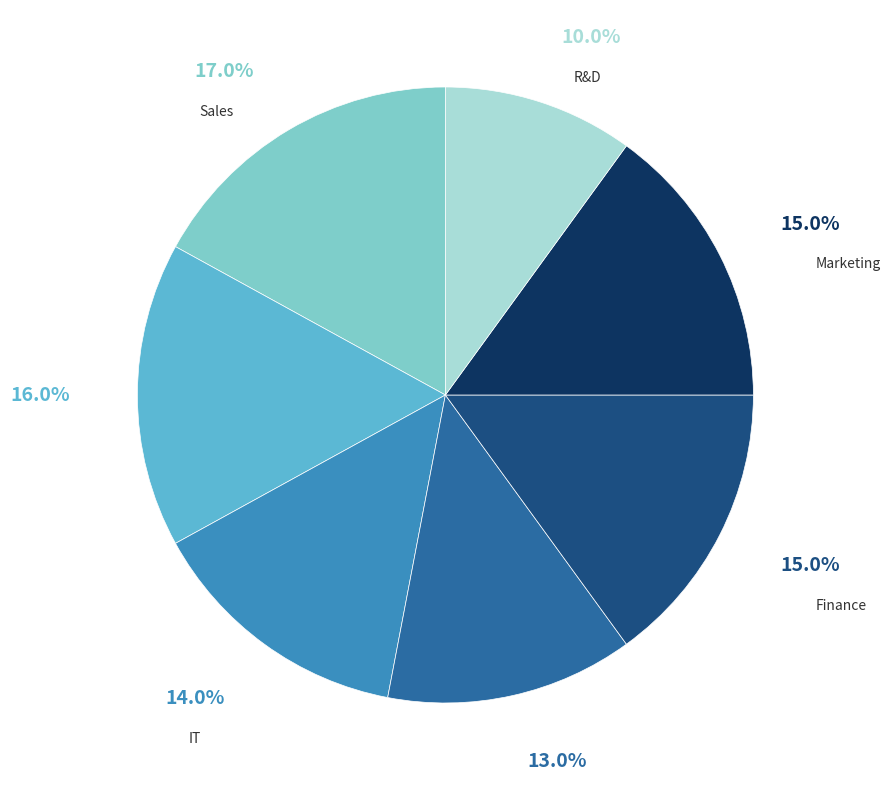

Is there a majority slice in this chart?

No